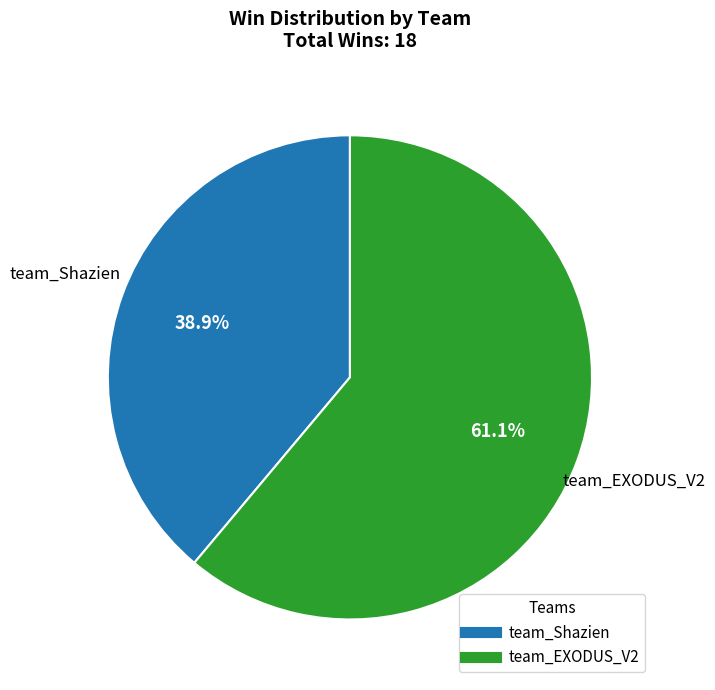

Which slice is the smallest?

team_Shazien